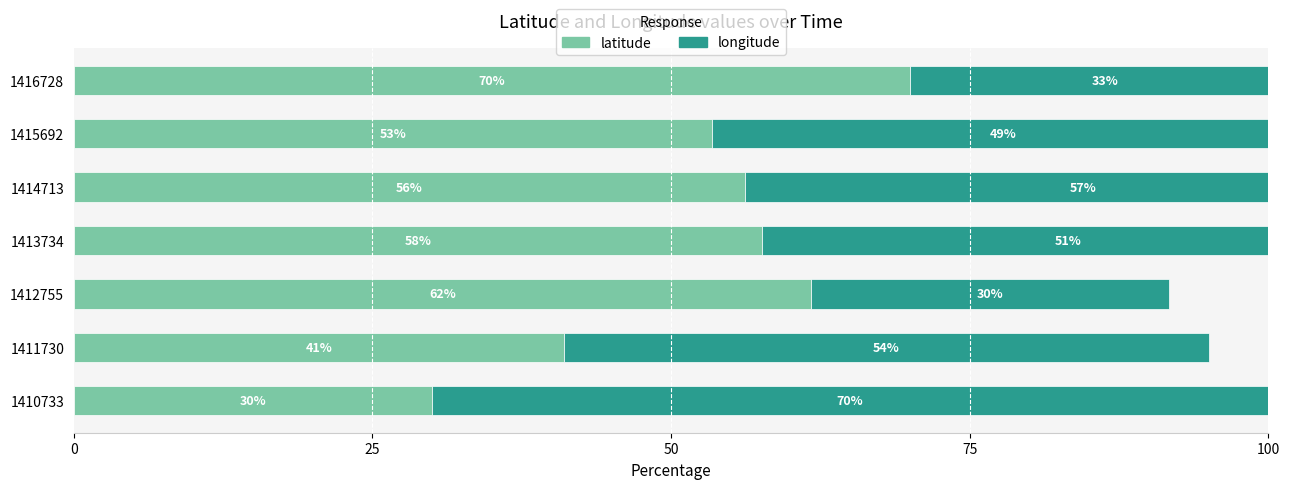

The value of longitude at 1414713 is 78.7. True or false?

False